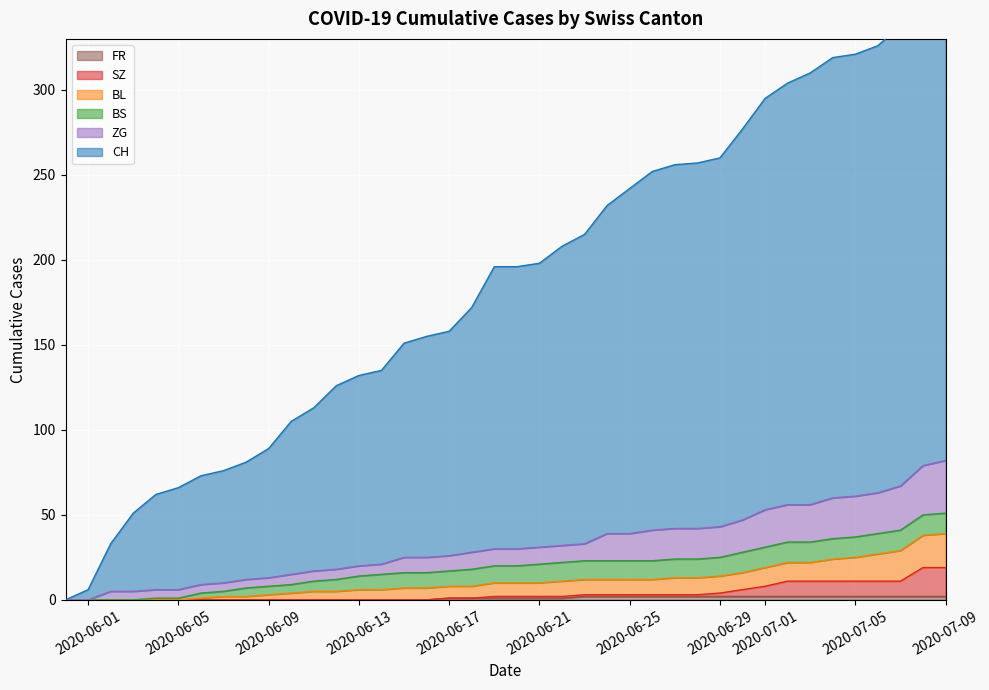

What is the label of the 4th point from the left?

2020-06-03